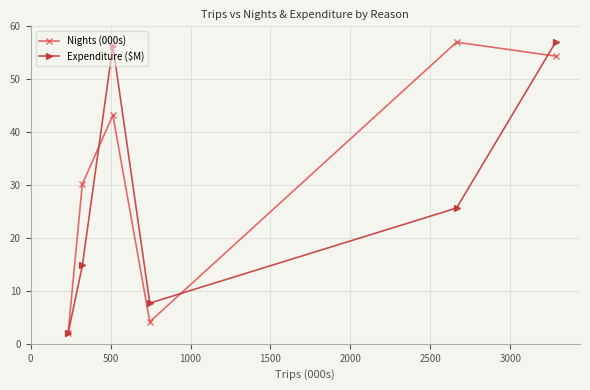

Rank the series by their average value, from highest to lowest.

Nights (000s), Expenditure ($M)